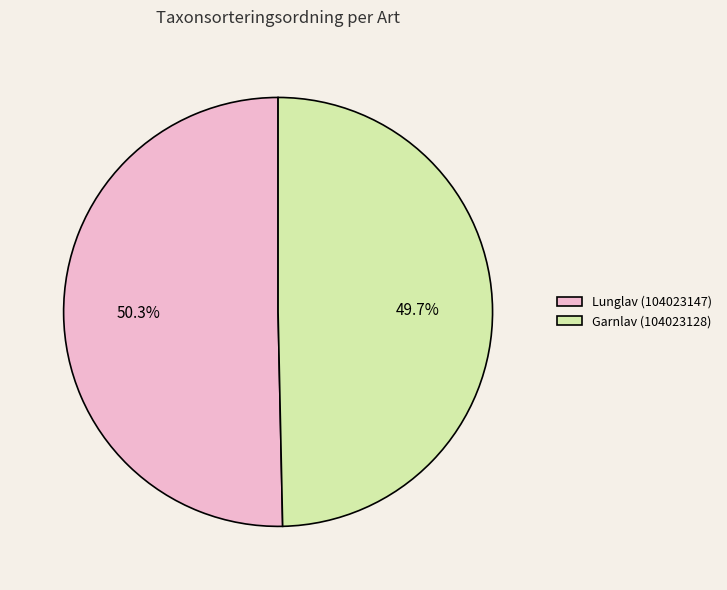

What percentage is the Lunglav (104023147) slice, to the nearest percent?

50%